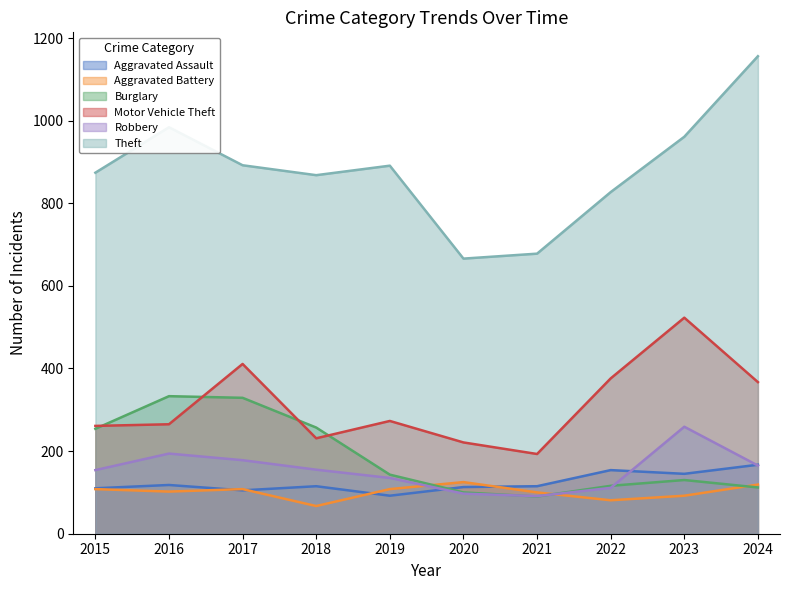

Which label corresponds to the largest value in the chart?

2024